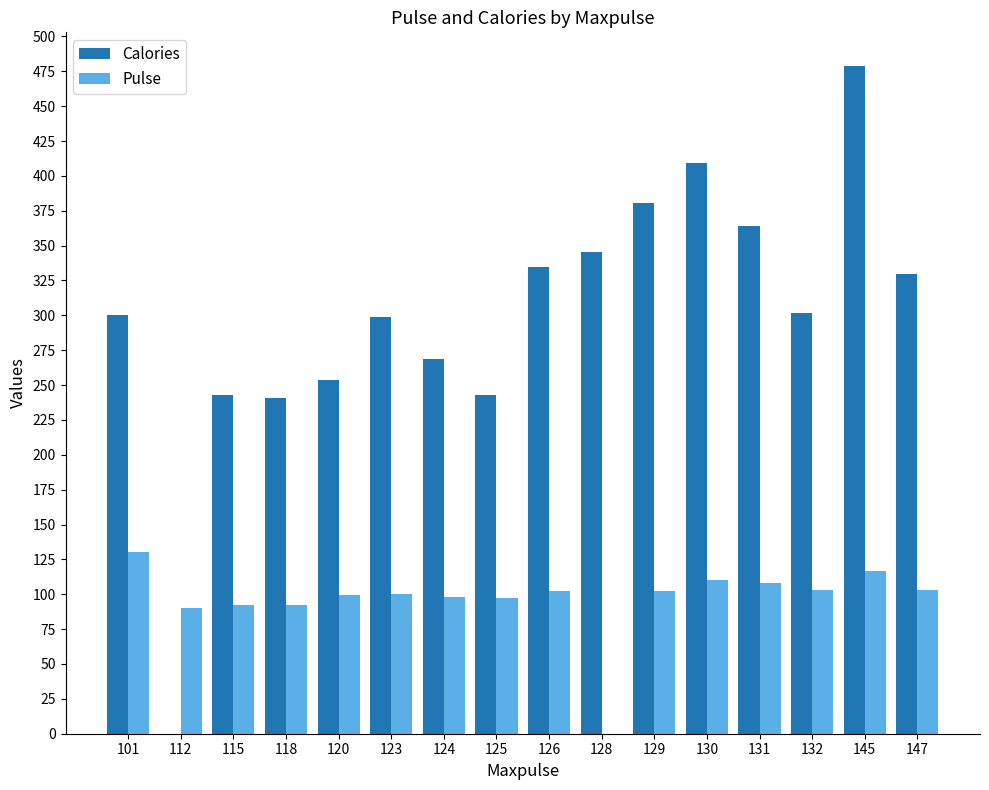

Is it true that Calories equals 167.7 at 112?

False